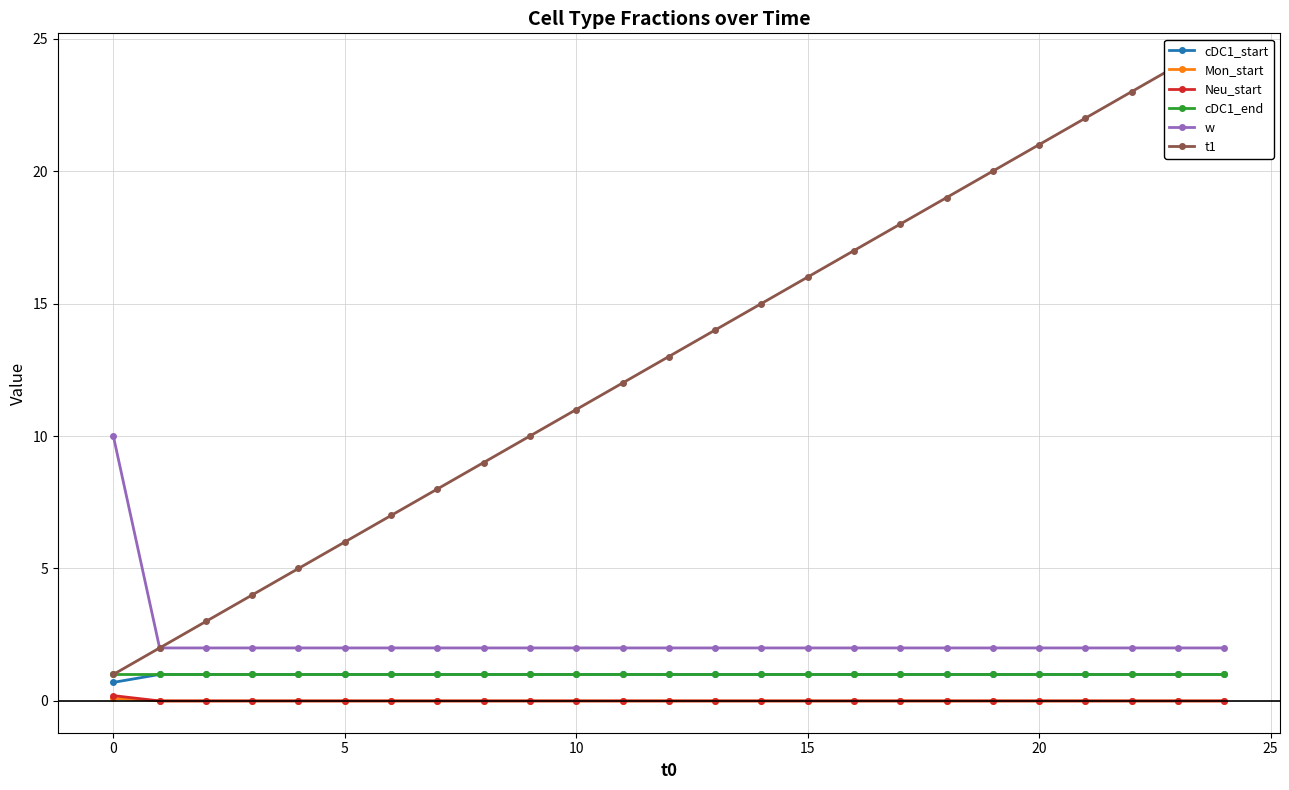

Does the chart display data point markers on the line(s)?

Yes